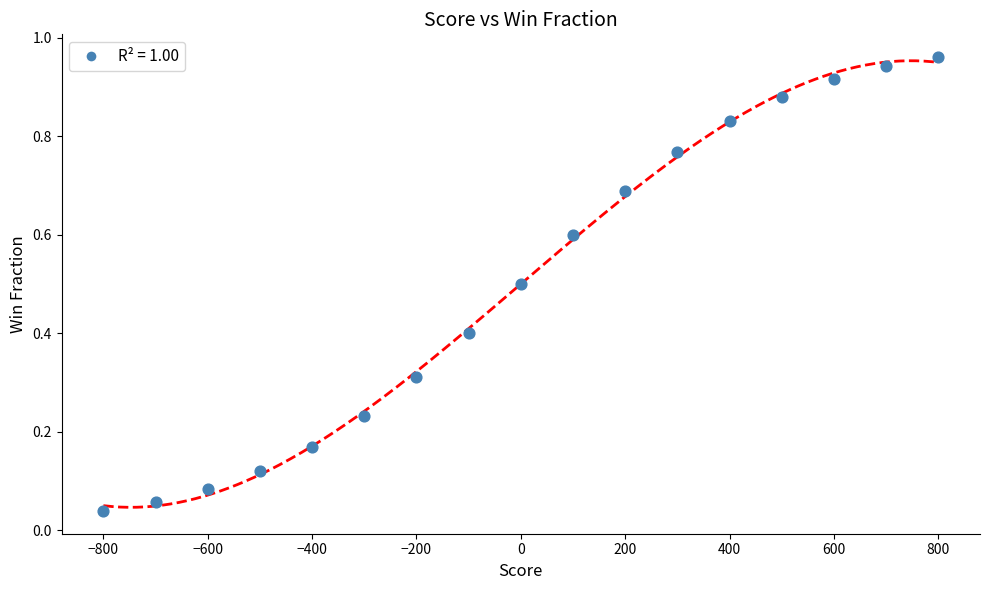

What is the range of X values (max minus min)?

1600.0